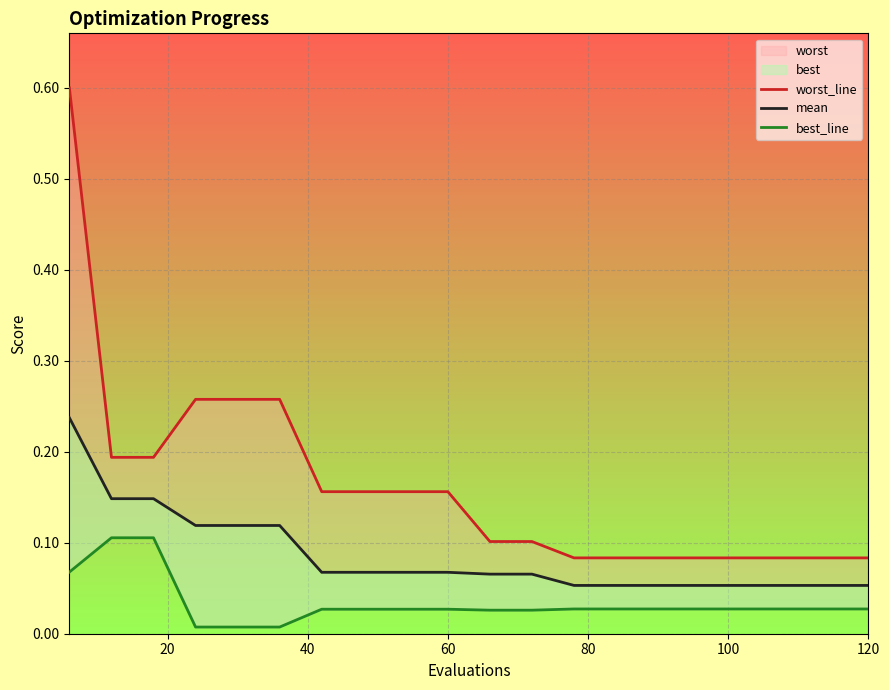

What is the value of the worst_line point at the 9th from the left?

0.2